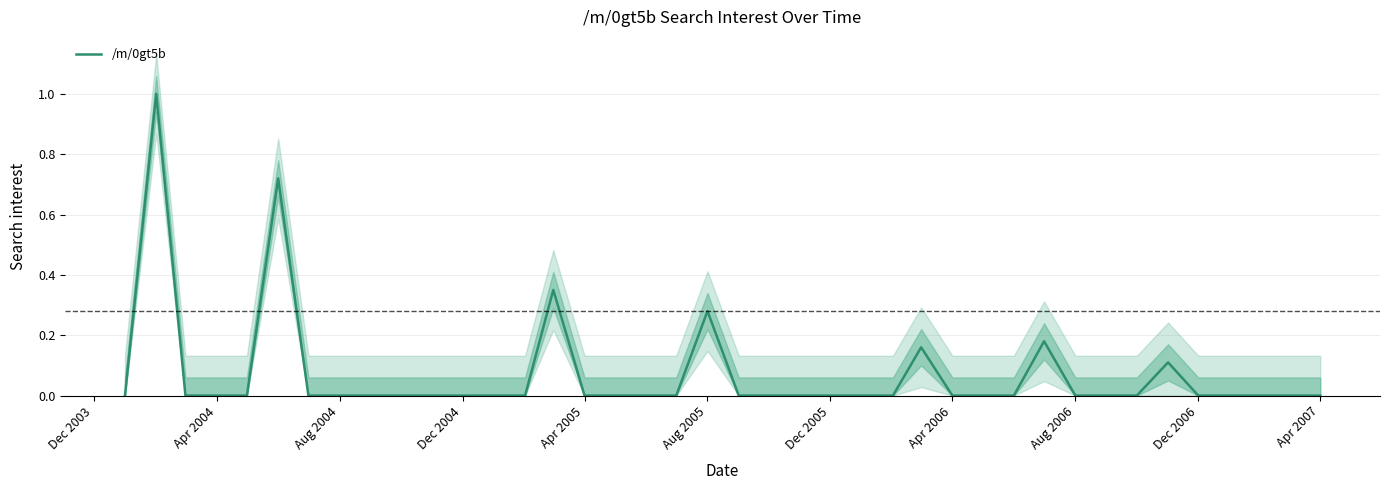

What is the sum of all values?

2.8